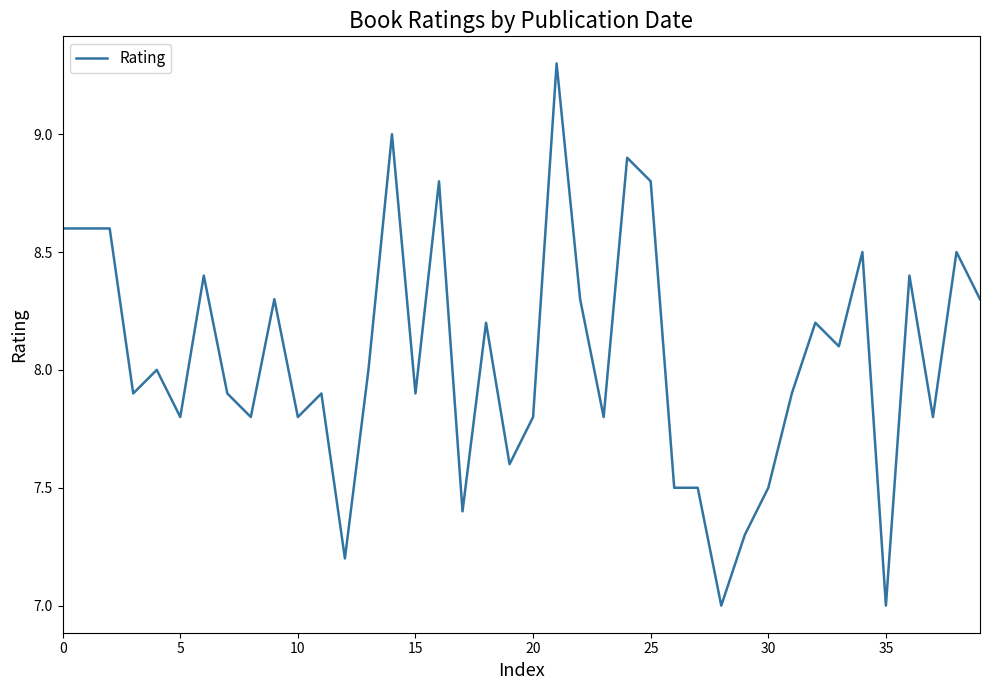

What is the greatest value displayed?

9.3